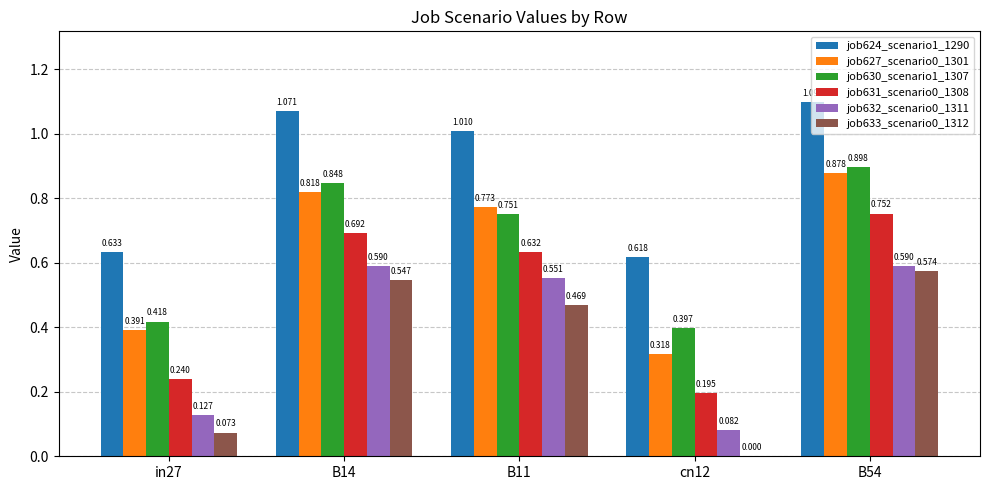

Is the value of job624_scenario1_1290 at cn12 greater than the value of job627_scenario0_1301 at B11?

No